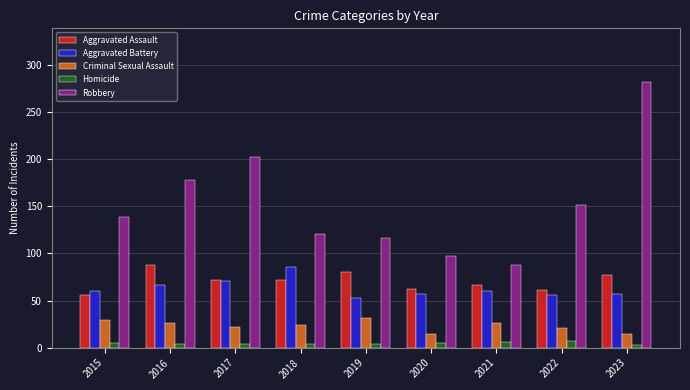

True or false: Robbery has a value of 139 at 2015.

True